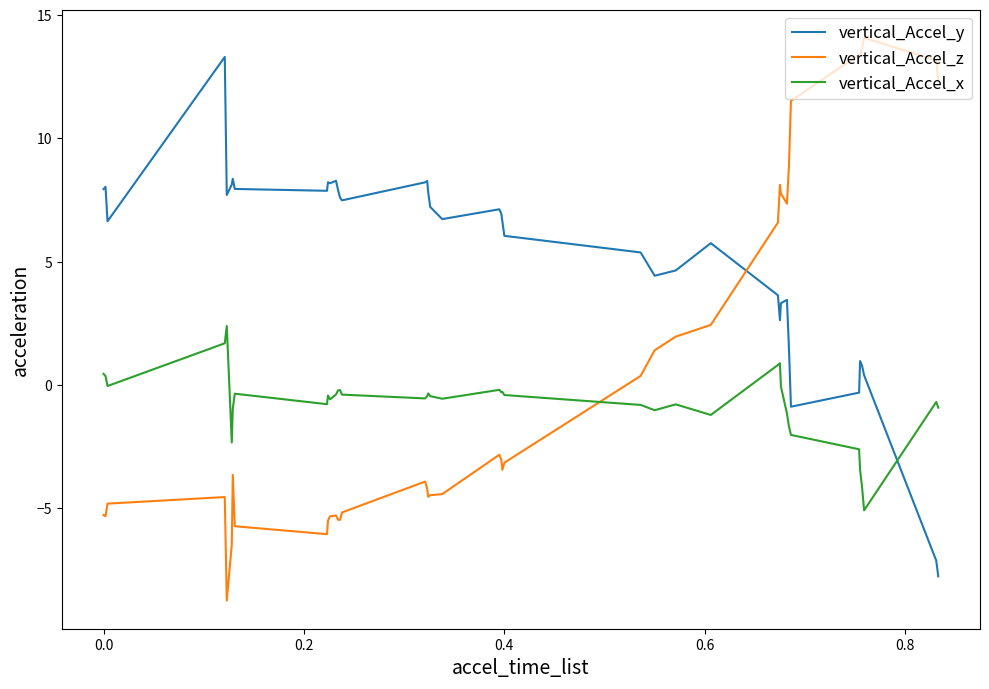

Which series has the largest total across all categories?

vertical_Accel_y